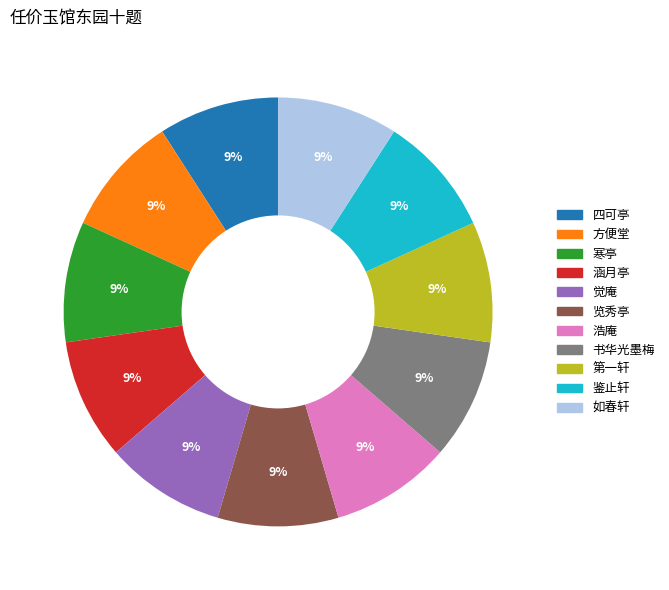

What is the ratio of the value at 四可亭 to the value at 涵月亭?

1.0